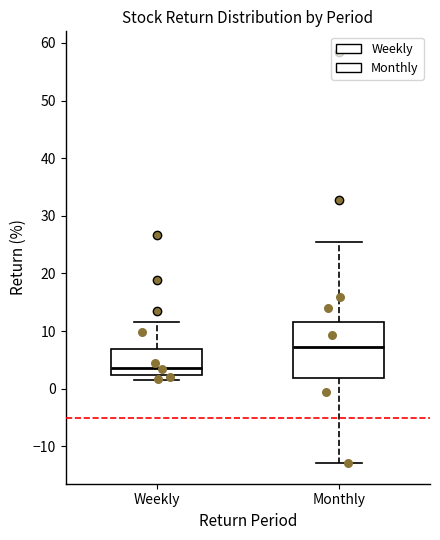

Comparing the boxes themselves (not the whiskers), which one is the tallest?

Monthly